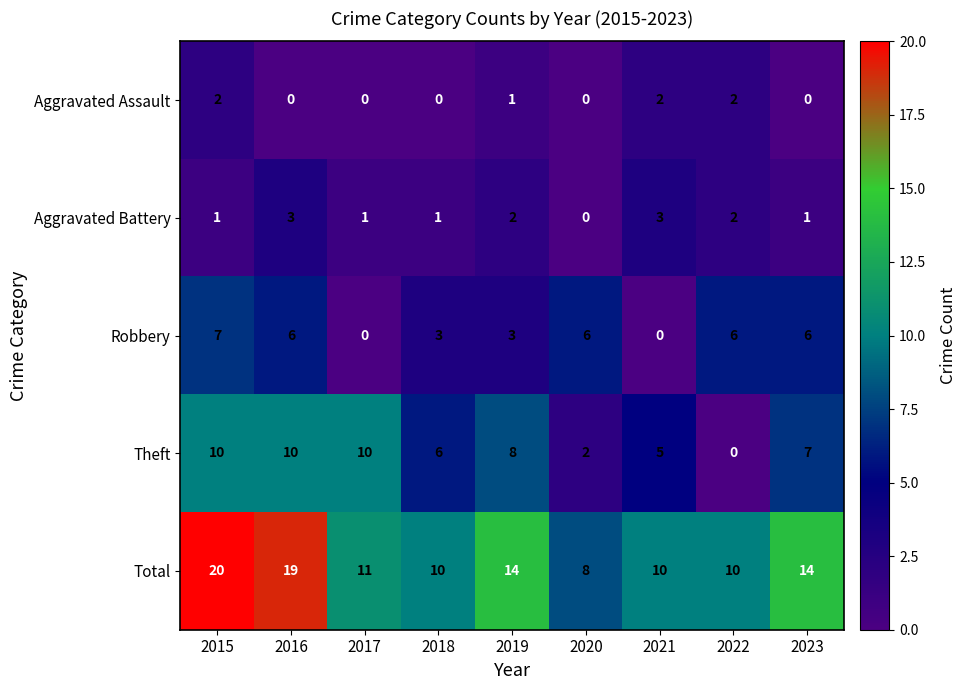

What is the average value of the Theft series?

6